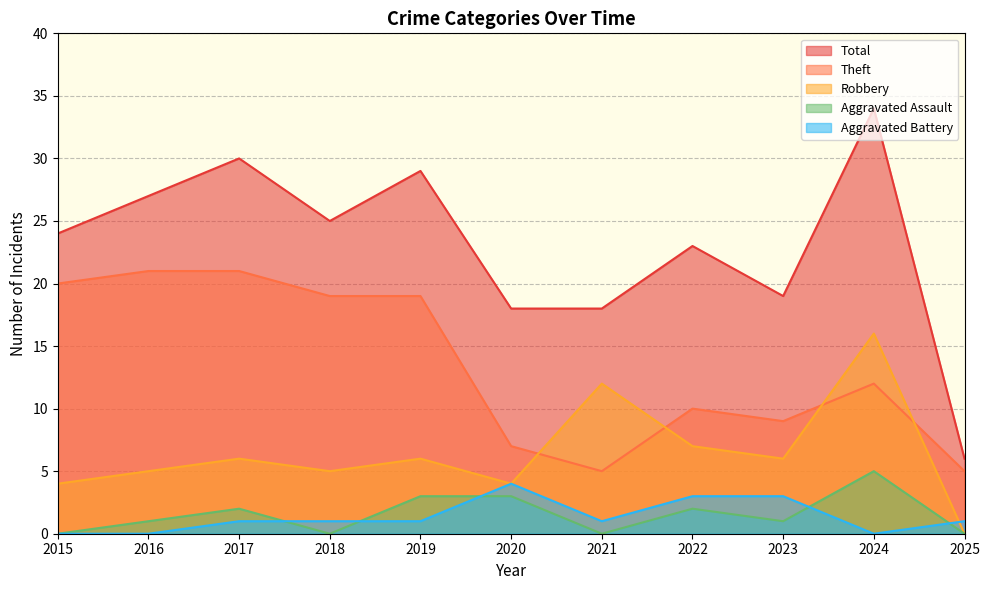

What is the difference between the Total values at 2018 and 2022?

2